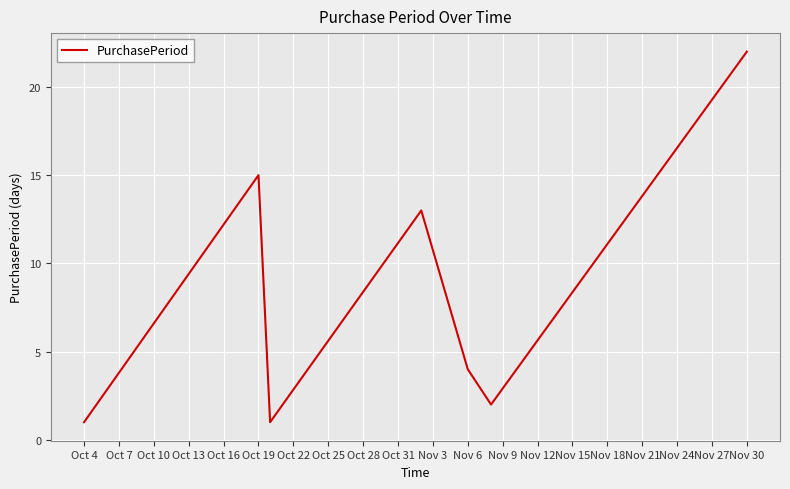

What is the minimum value shown in the chart?

1